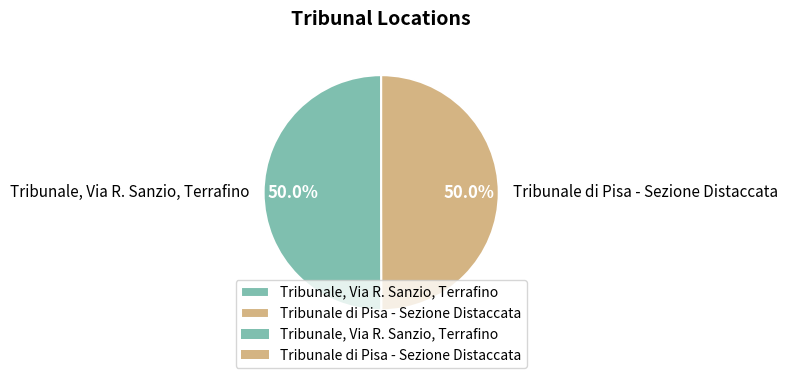

What percentage do Tribunale di Pisa - Sezione Distaccata and Tribunale, Via R. Sanzio, Terrafino together represent?

100.0%